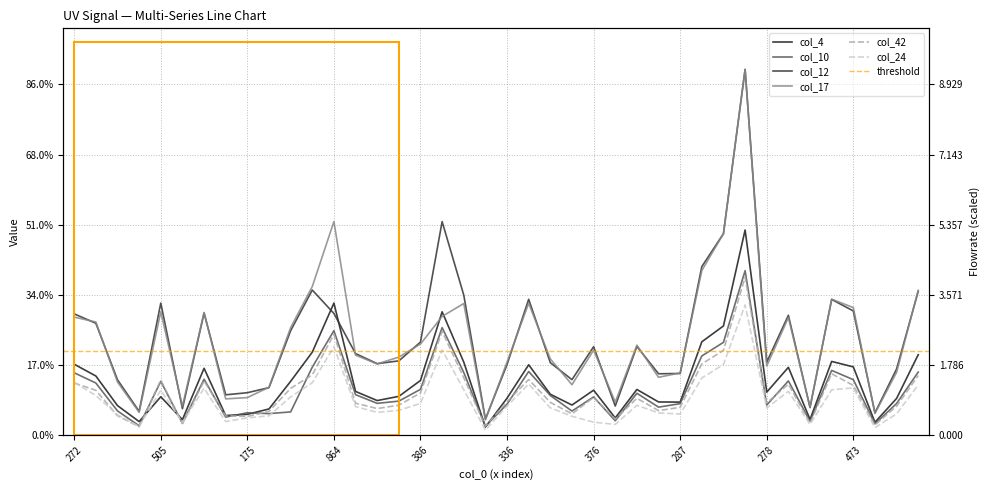

How many data points does each series have?

40